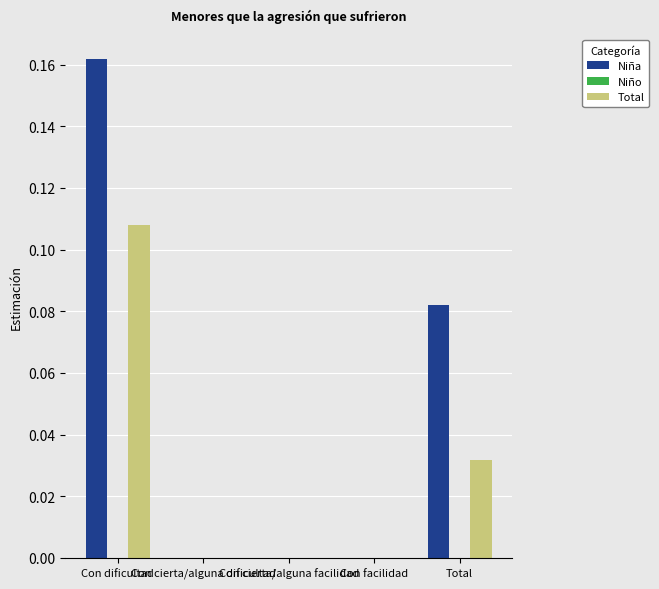

Which series changed the most between Con cierta/alguna dificultad and Con facilidad?

Niña